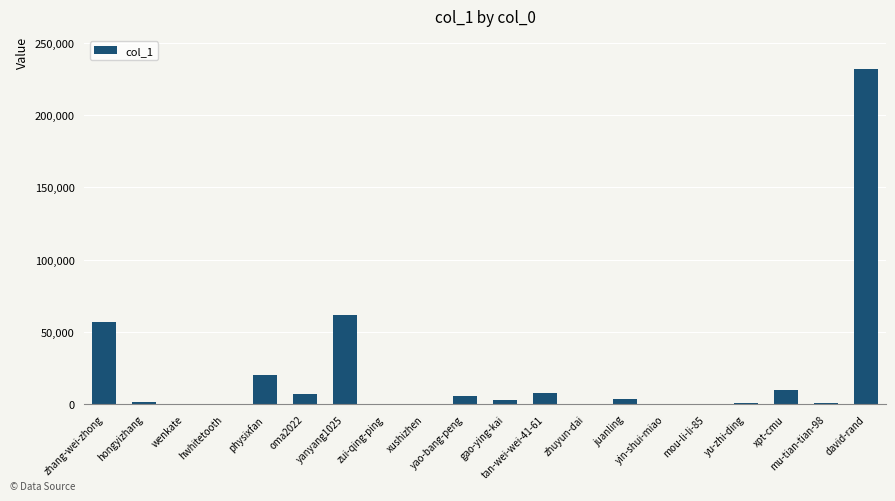

Count the number of categories in the chart.

20